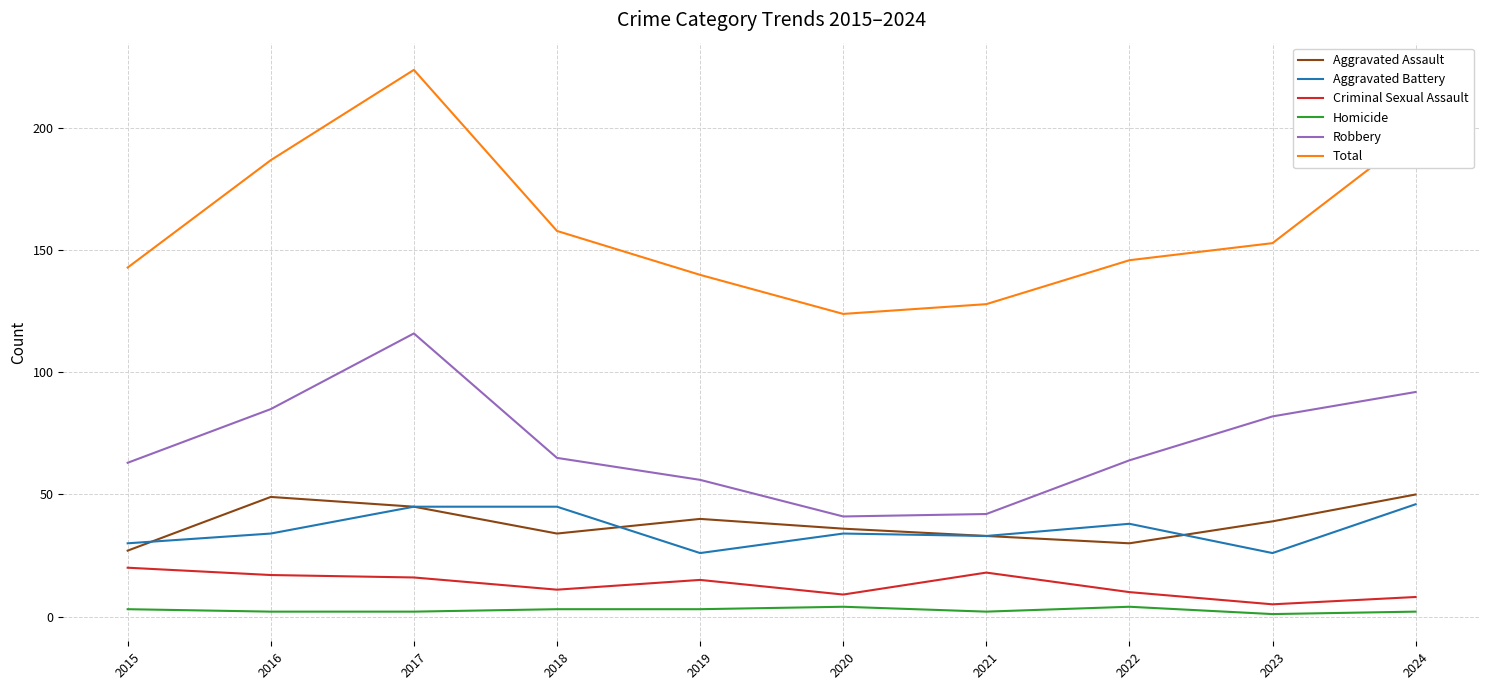

True or false: Aggravated Assault and Total cross at least once.

False